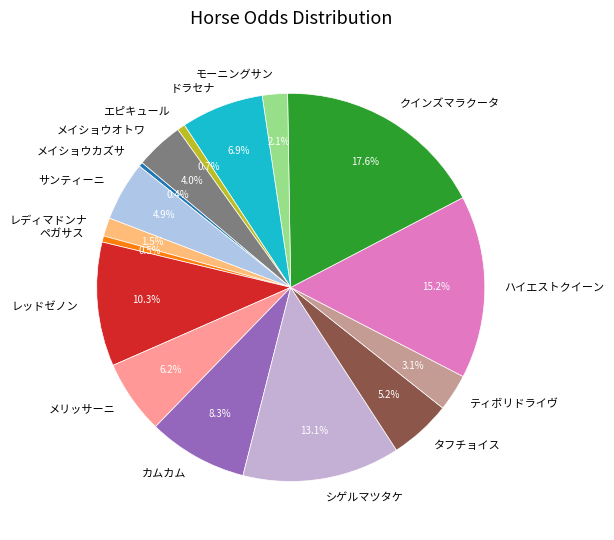

Which slice is the largest?

クインズマラクータ